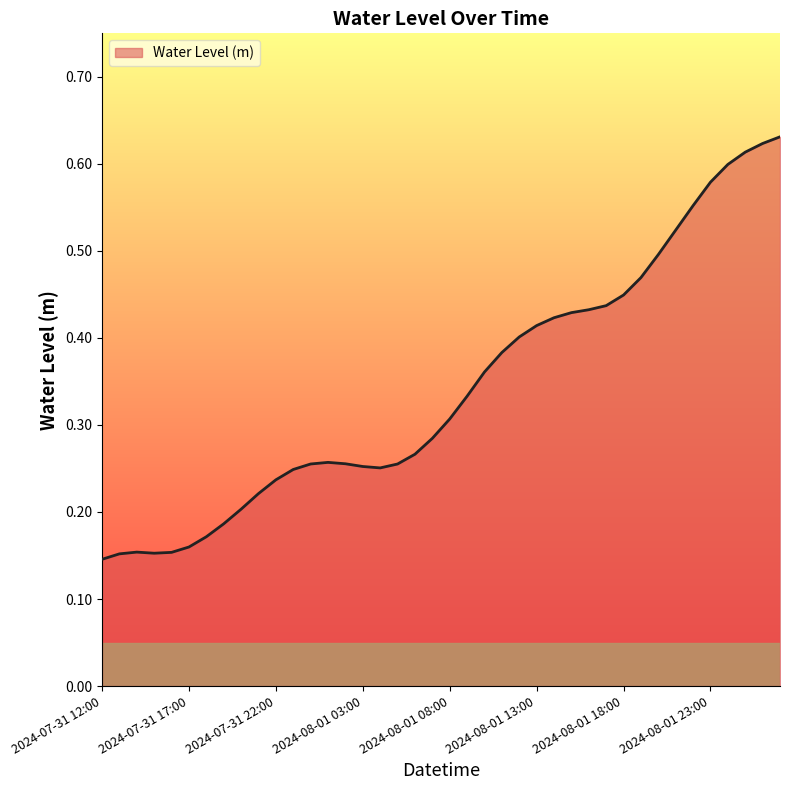

What is the value of the 6th point from the left?

0.2